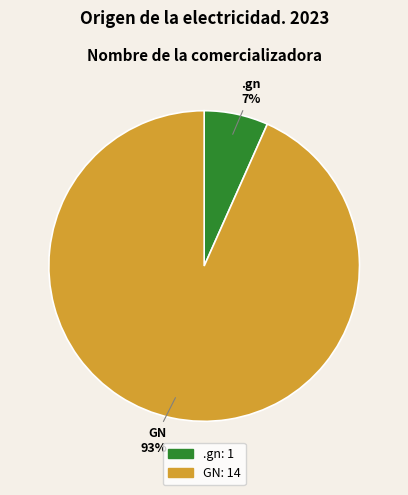

Is there a majority slice in this chart?

Yes